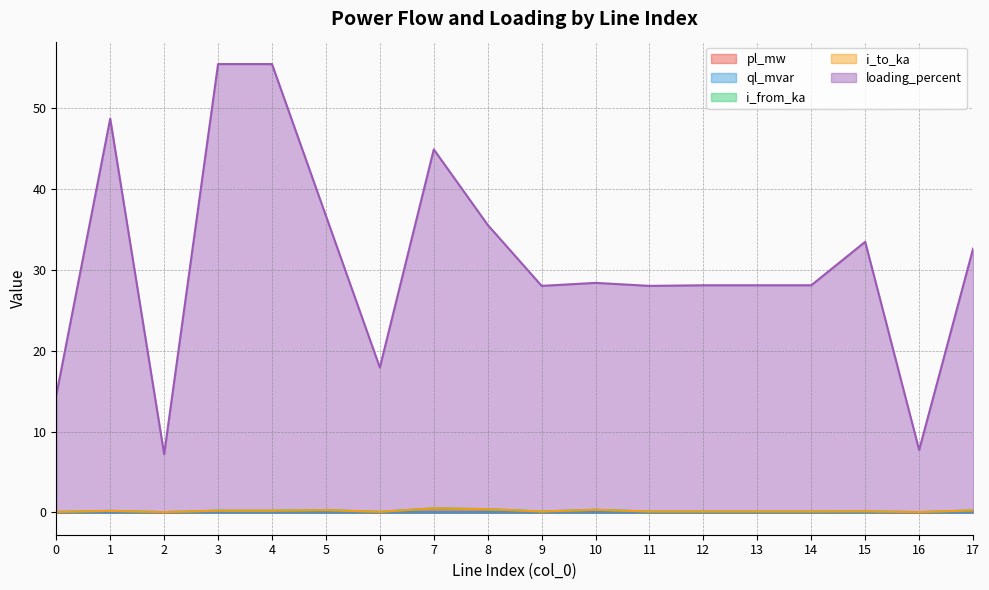

Which series changed the most between 11 and 14?

loading_percent